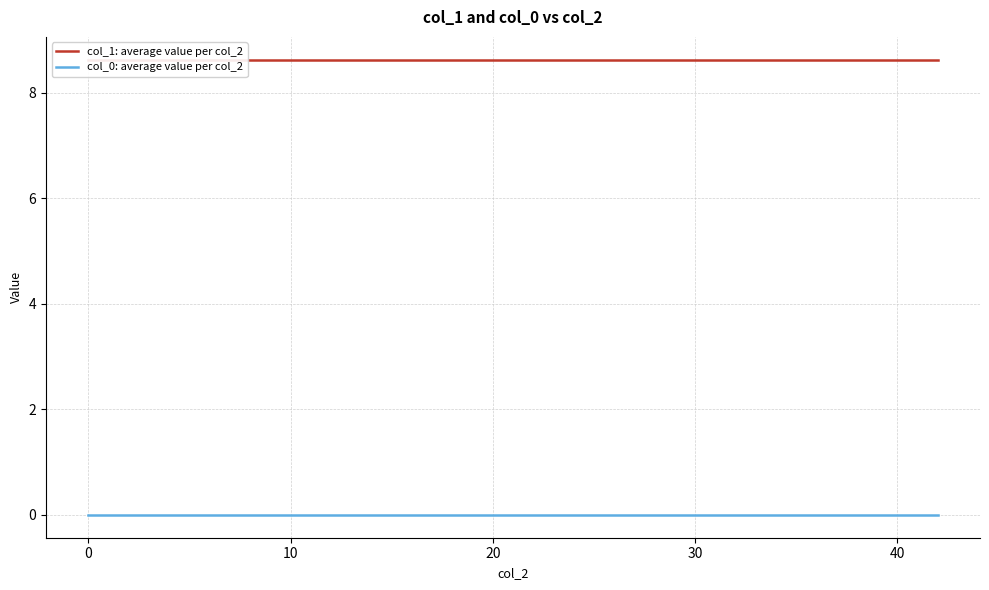

Is the value of col_0: average value per col_2 at 14 greater than the value of col_1: average value per col_2 at 20?

No